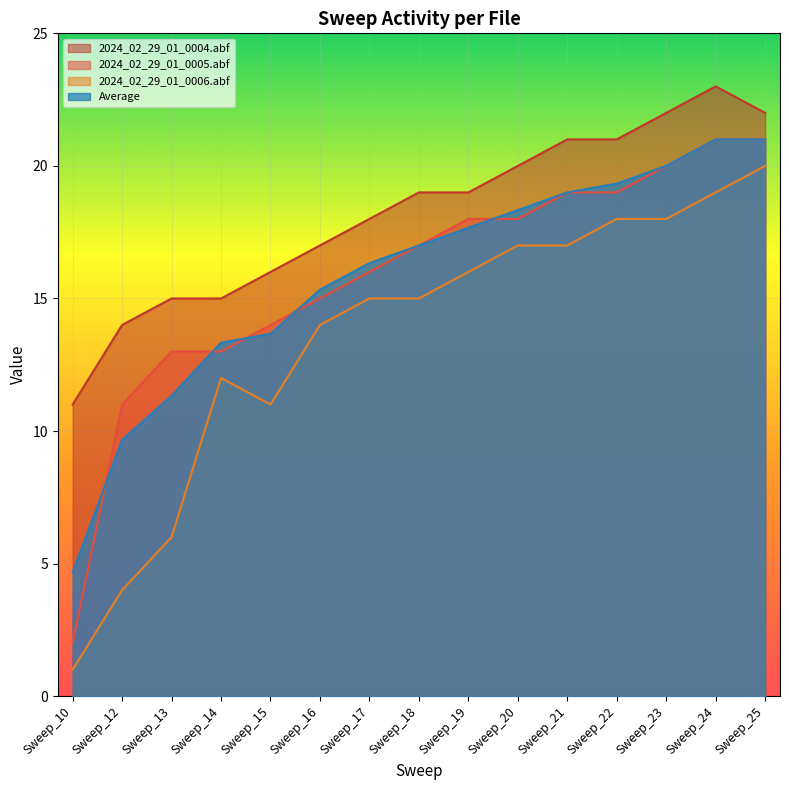

Is the value of 2024_02_29_01_0006.abf at Sweep_22 greater than the value of 2024_02_29_01_0005.abf at Sweep_16?

Yes